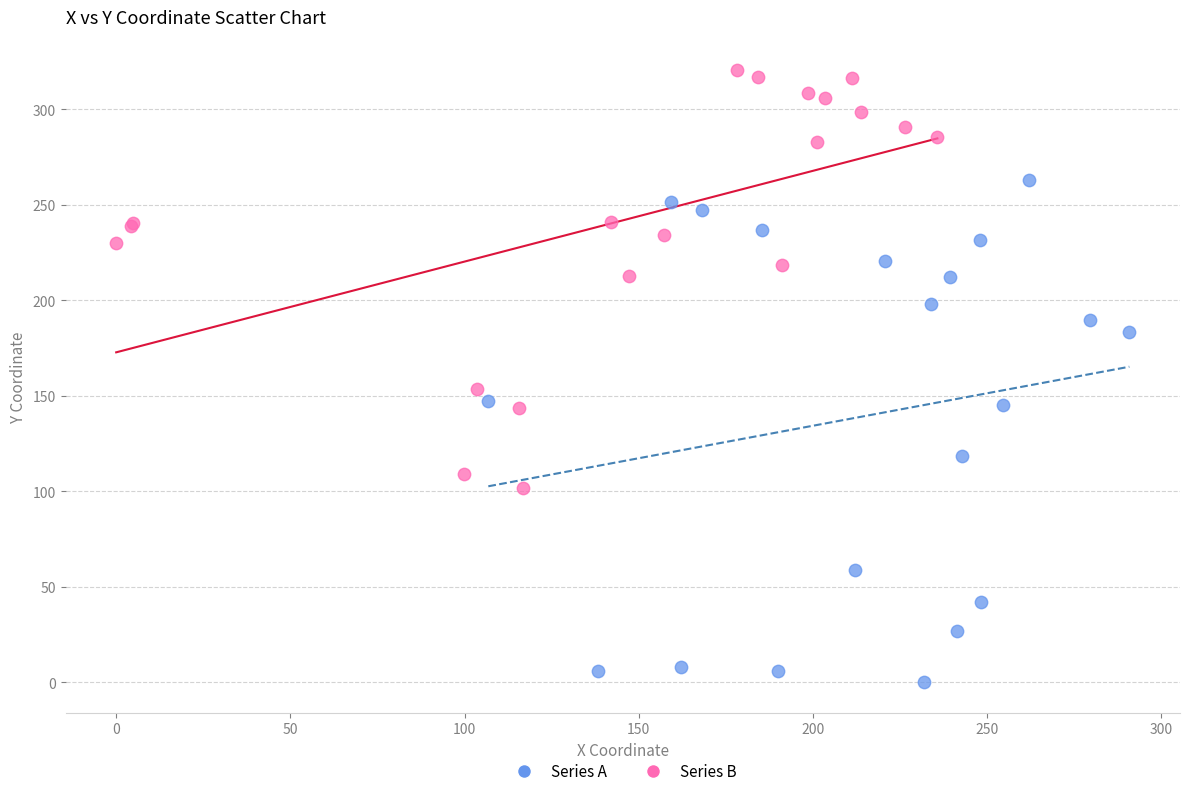

Which series has the widest spread of Y values?

Series A